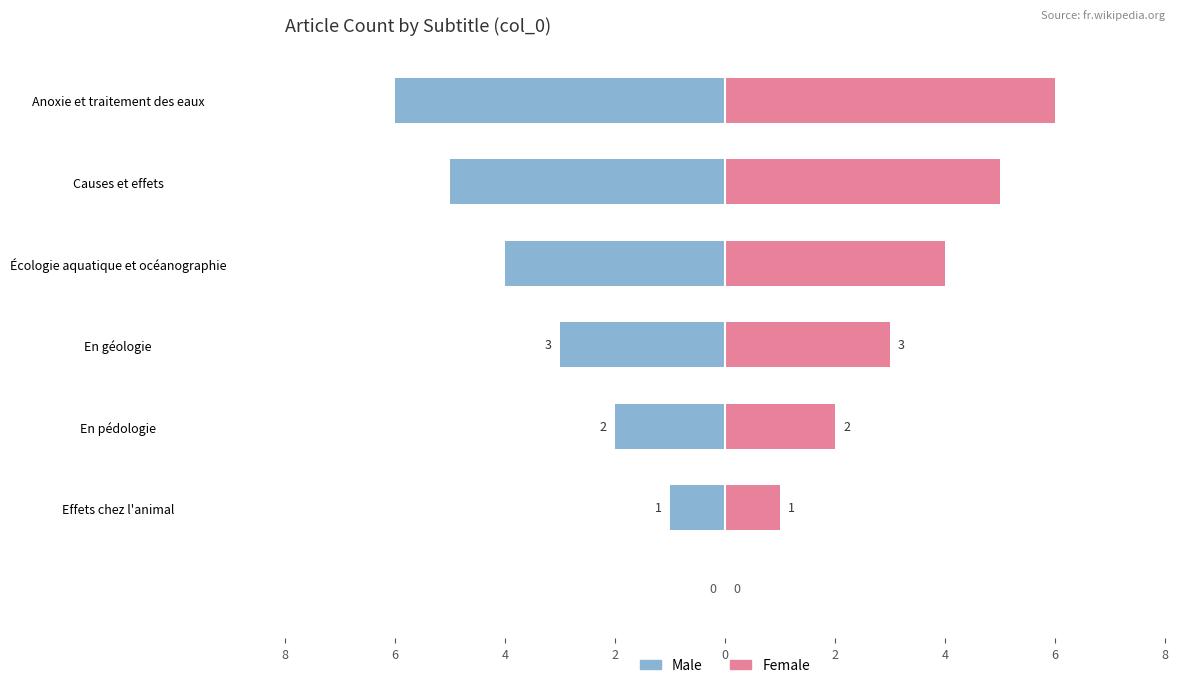

Count the number of data series in this chart.

2